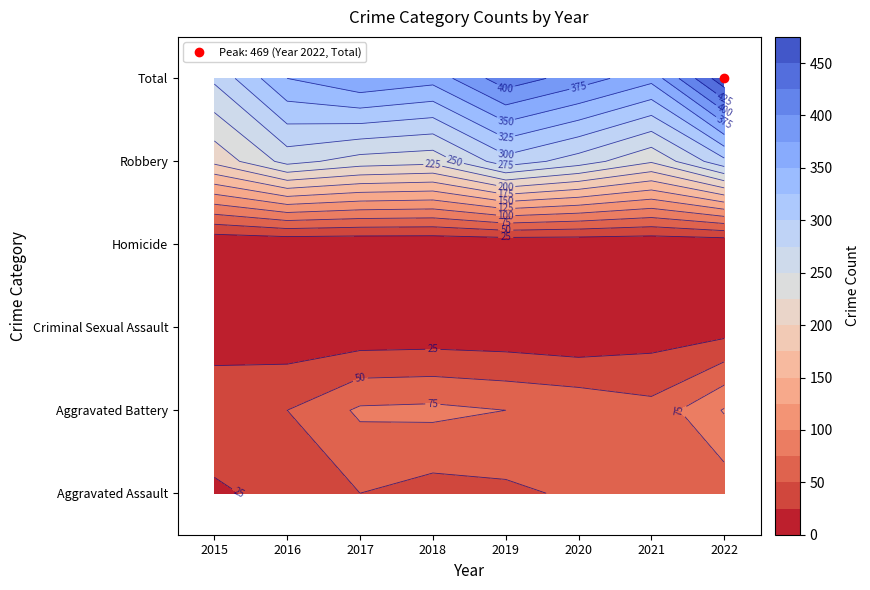

Count the number of categories in the chart.

8